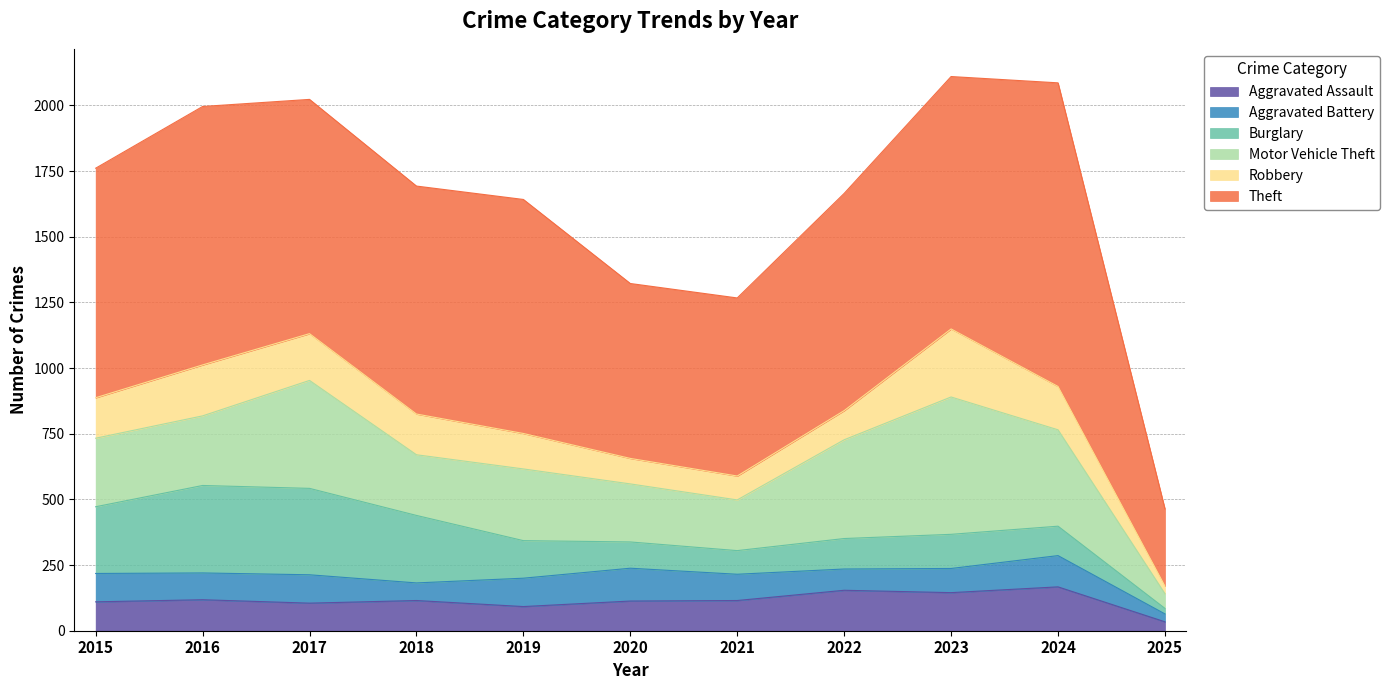

Between 2017 and 2024, which series saw the biggest shift?

Theft